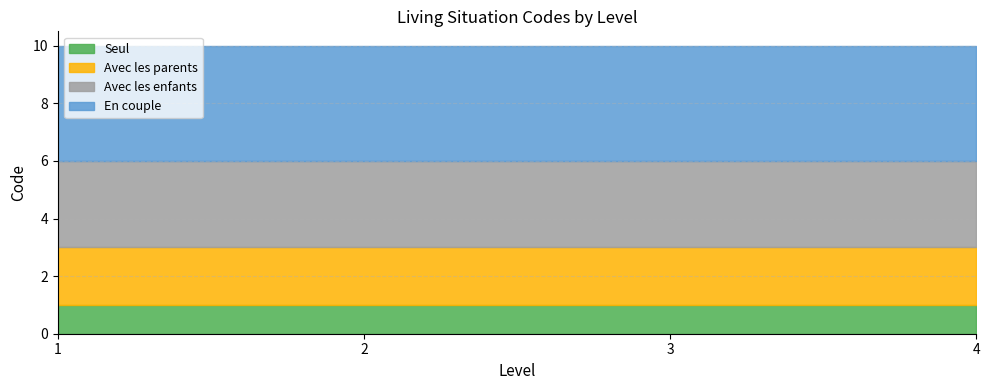

True or false: Seul and Avec les enfants cross at least once.

False